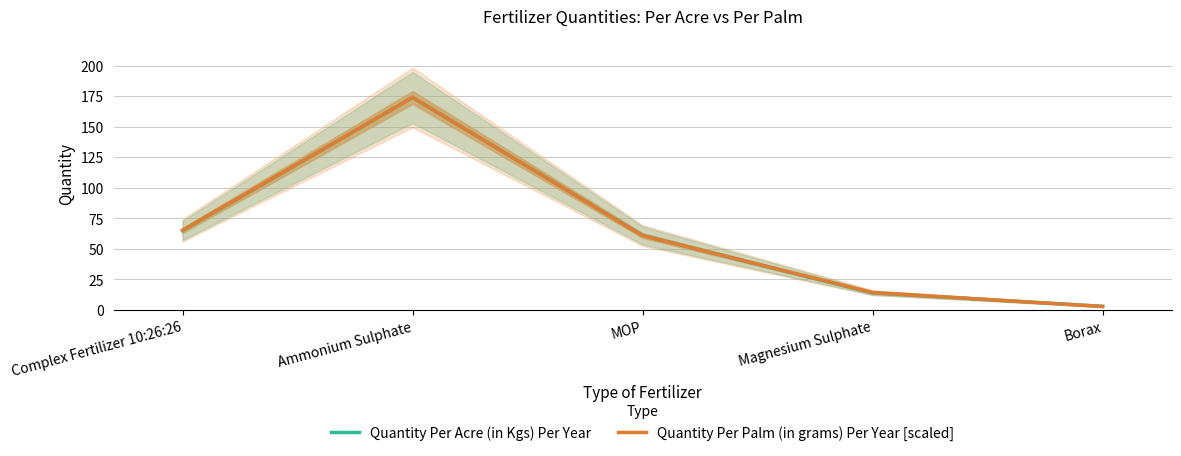

List the series in order of their overall mean, lowest first.

Quantity Per Acre (in Kgs) Per Year, Quantity Per Palm (in grams) Per Year [scaled]